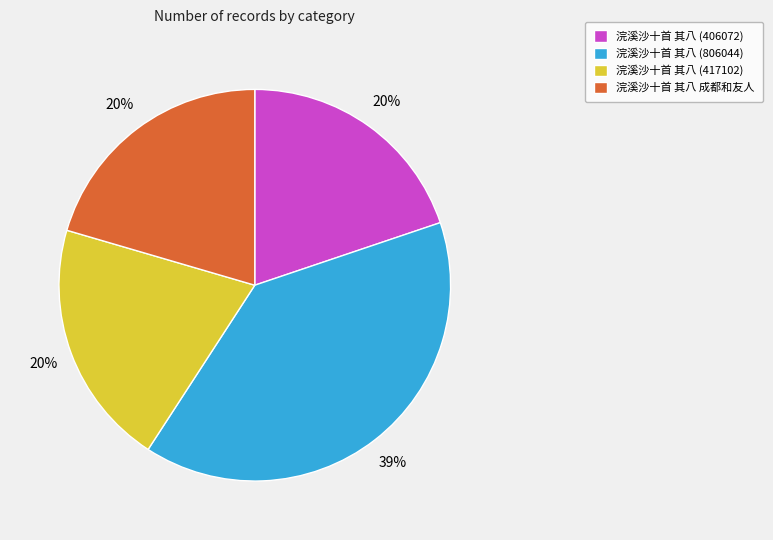

How many slices are in this pie chart?

4